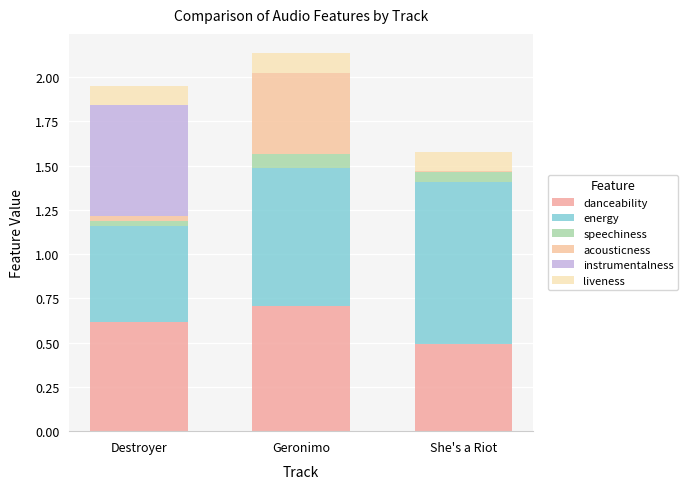

What position from the right is Destroyer?

3